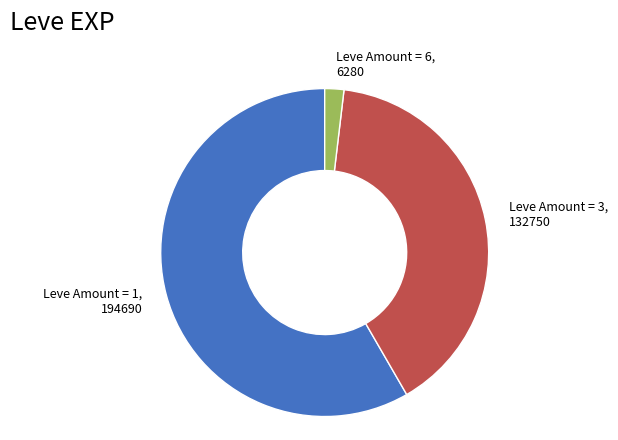

Is the sum of Leve Amount = 6 and Leve Amount = 1 greater than half?

Yes